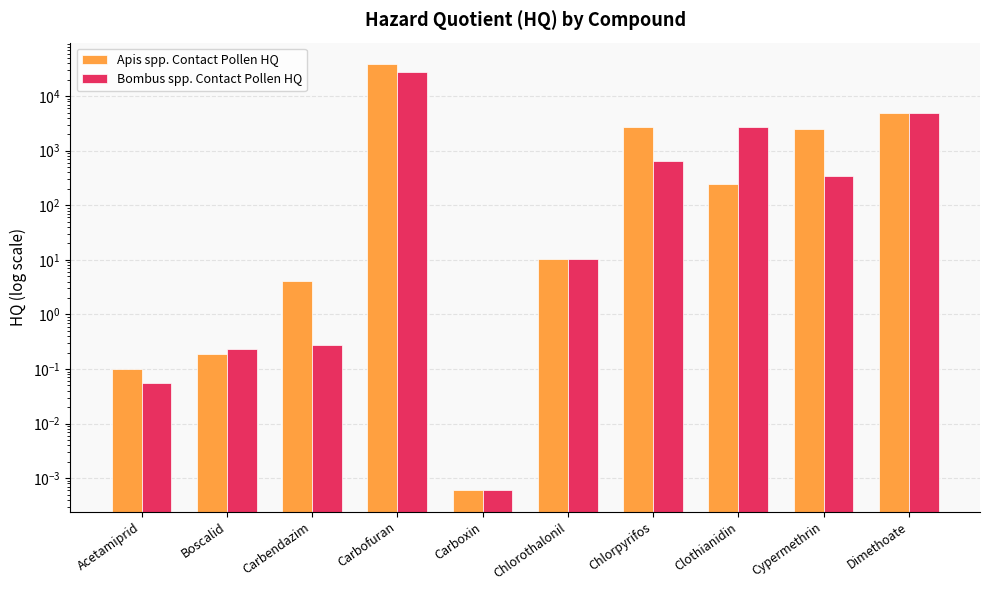

How many values in the Apis spp. Contact Pollen HQ series are below 250?

5